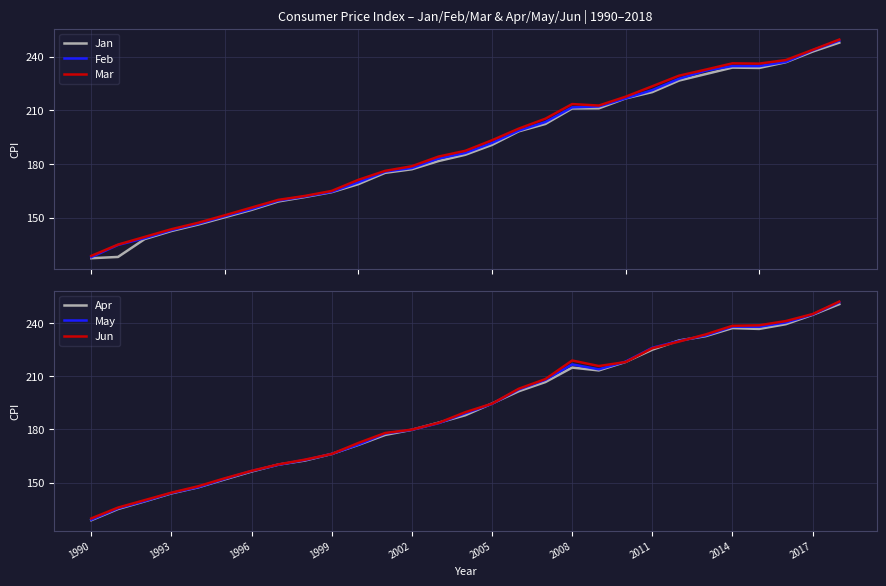

What is the minimum value for May?

129.2